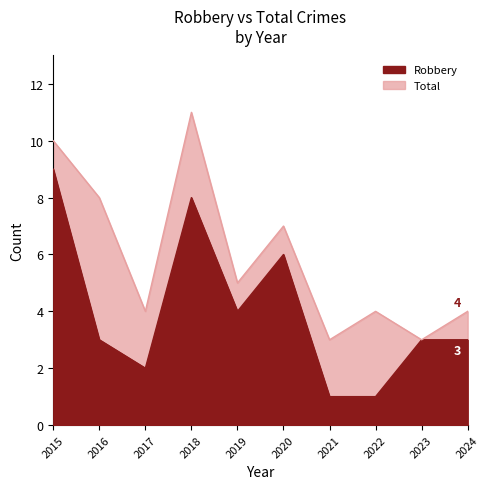

The value of Total at 2021 is 2. True or false?

False